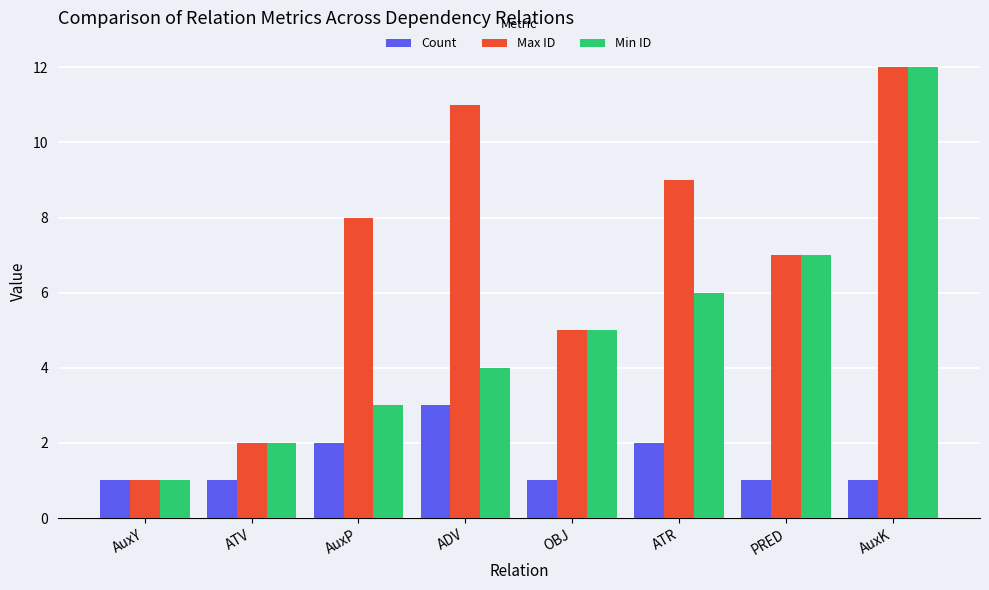

What are all the series names shown in the legend?

Count, Max ID, Min ID